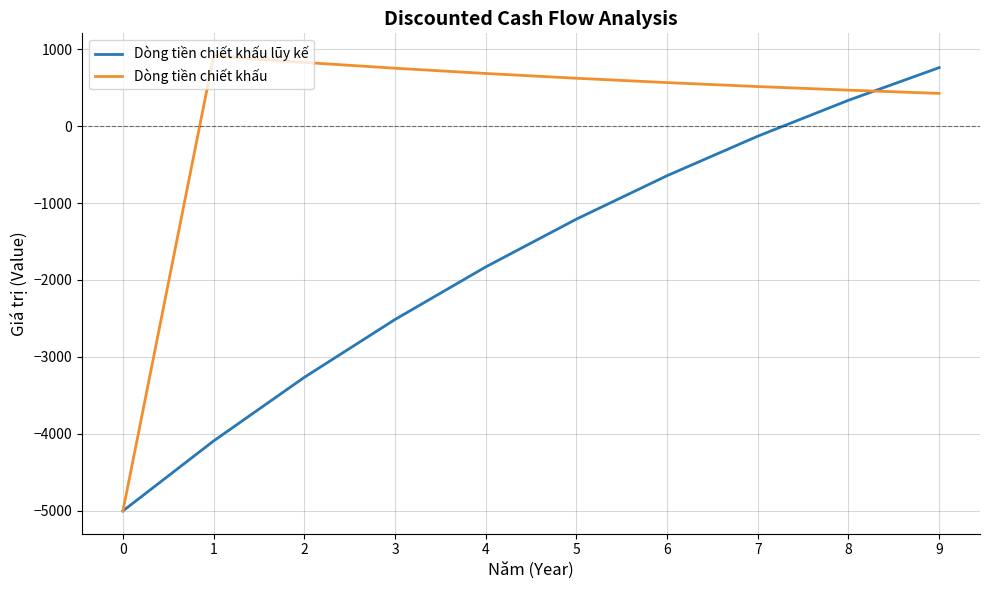

Is it true that Dòng tiền chiết khấu equals 667.8 at 9?

False